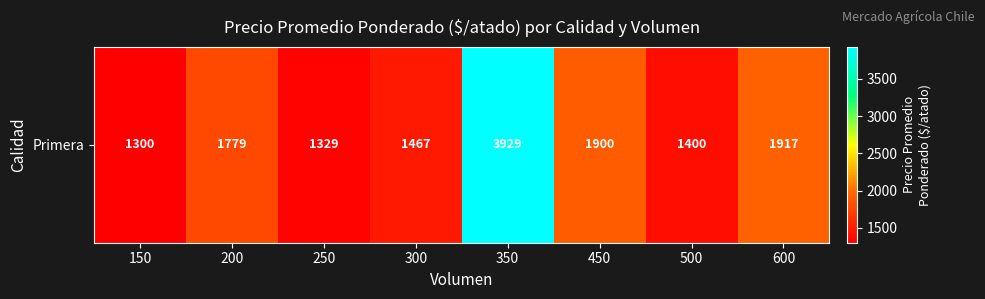

What is the maximum value shown in the chart?

3929